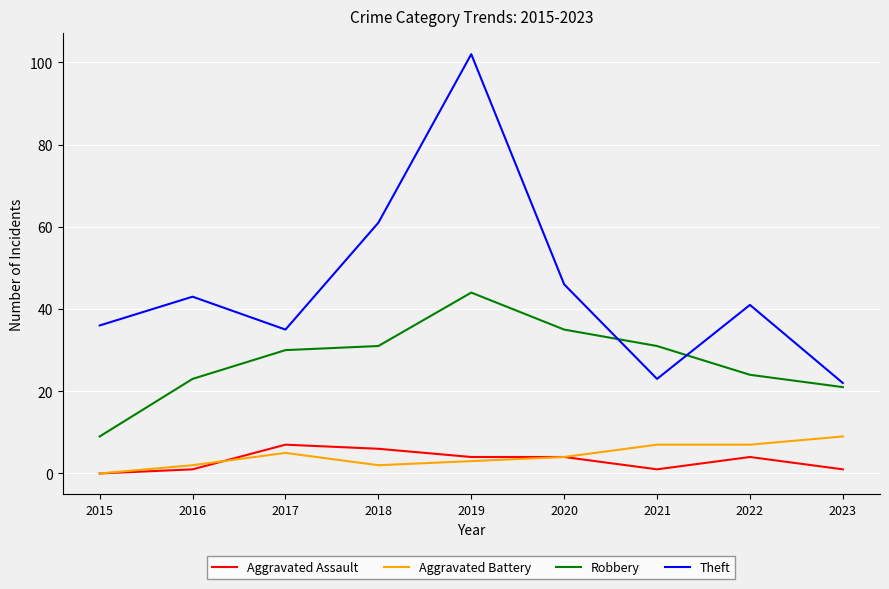

What are all the series names shown in the legend?

Aggravated Assault, Aggravated Battery, Robbery, Theft